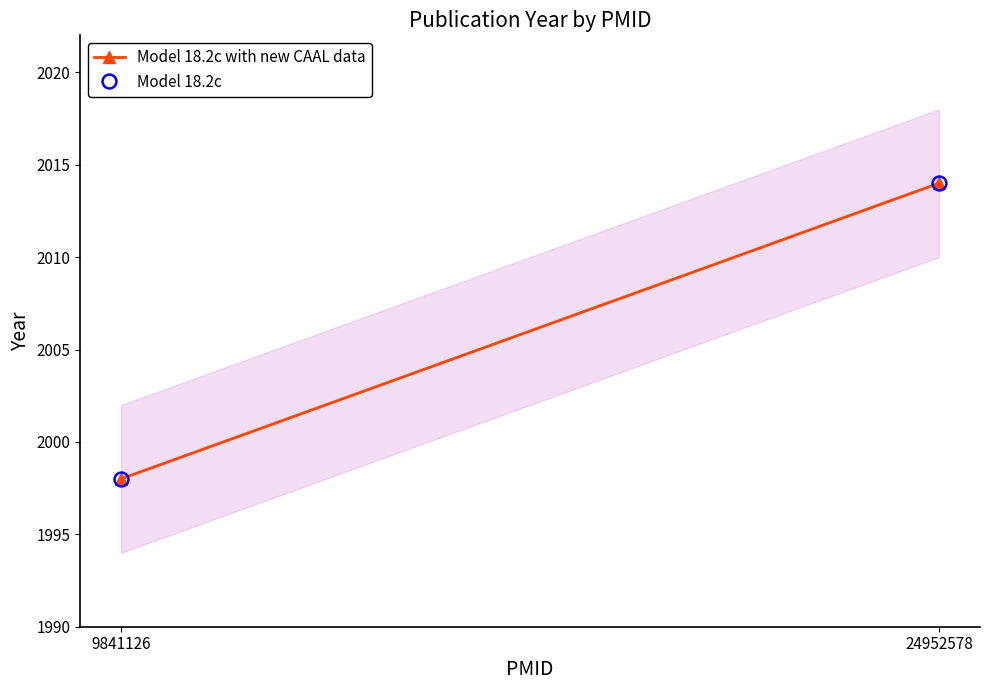

The value of Model 18.2c with new CAAL data at 24952578 is 2014. True or false?

True